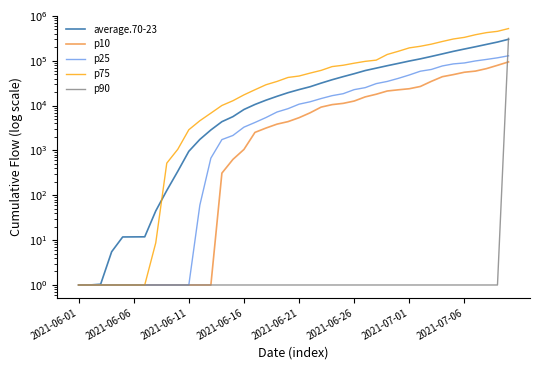

What value does the p75 series have at 32?

234438.3